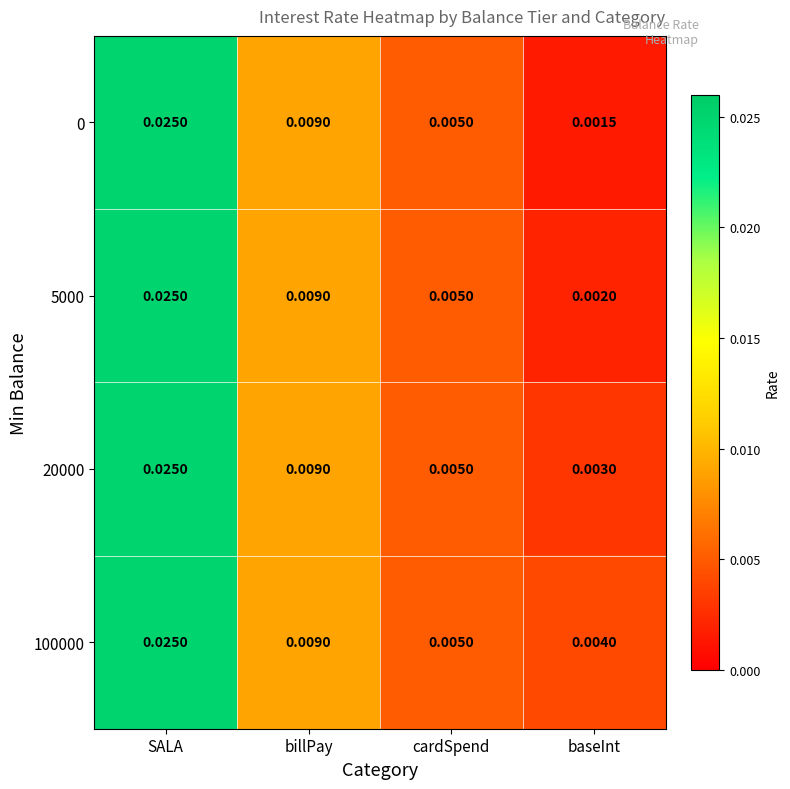

At which category is the sum across all series the highest?

SALA